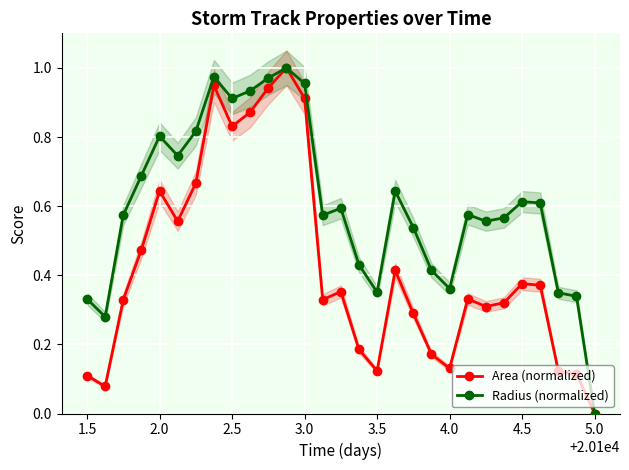

True or false: Radius (normalized) has a value of 0.3 at 4.5.

False